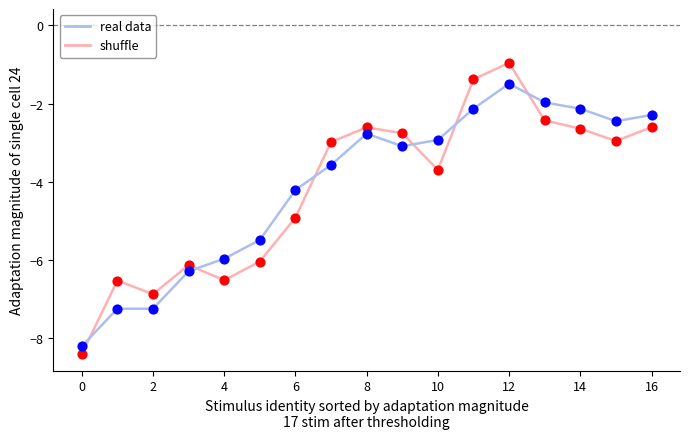

Which series has the largest range (max minus min)?

shuffle